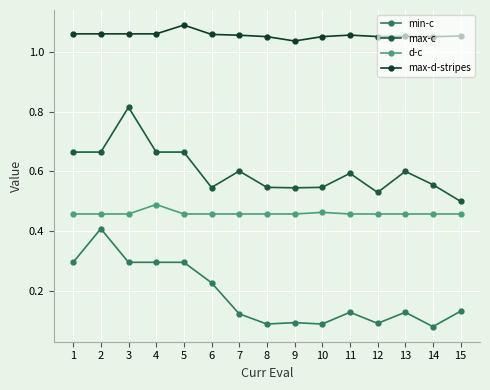

Reading right to left, extract all data points from this chart.

min-c: 0.1	0.1	0.1	0.1	0.1	0.1	0.1	0.1	0.1	0.2	0.3	0.3	0.3	0.4	0.3
max-c: 0.5	0.6	0.6	0.5	0.6	0.5	0.5	0.5	0.6	0.5	0.7	0.7	0.8	0.7	0.7
d-c: 0.5	0.5	0.5	0.5	0.5	0.5	0.5	0.5	0.5	0.5	0.5	0.5	0.5	0.5	0.5
max-d-stripes: 1.1	1.1	1.1	1.1	1.1	1.1	1.0	1.1	1.1	1.1	1.1	1.1	1.1	1.1	1.1